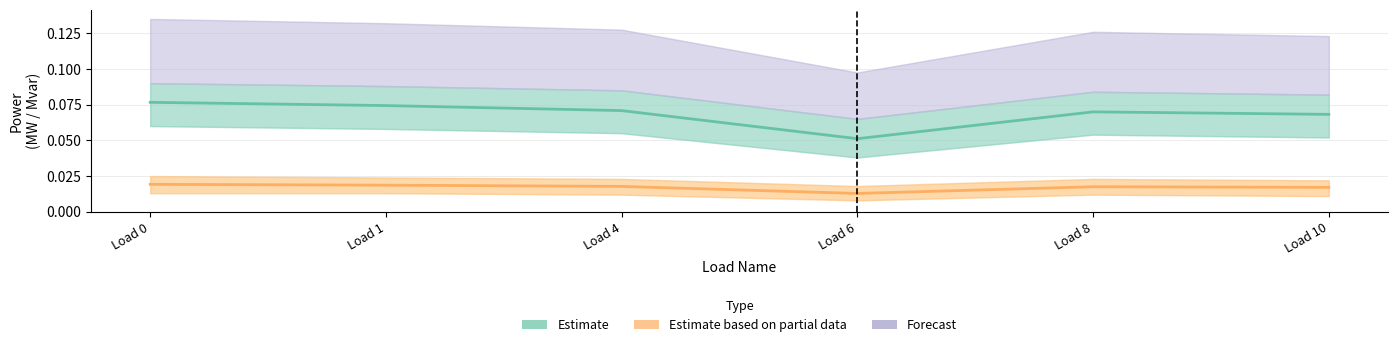

In Estimate based on partial data, how many points are higher than both neighbors (excluding endpoints)?

1